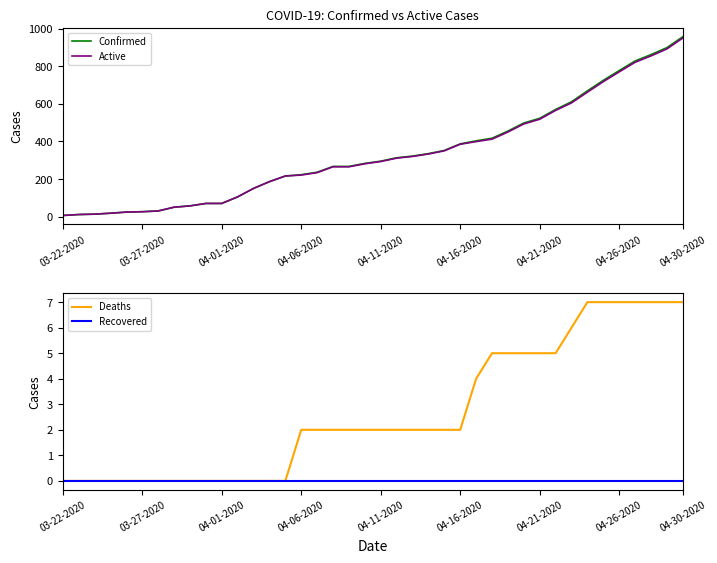

Which category has the highest value in the Active series?

04-30-2020